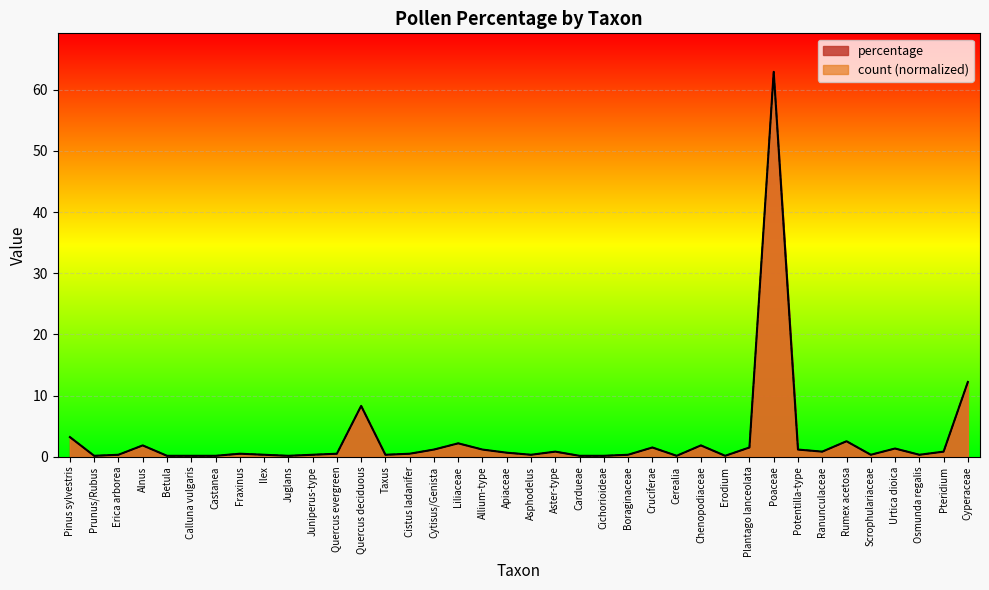

What is the difference between the second highest and minimum values in the count series?

12.1